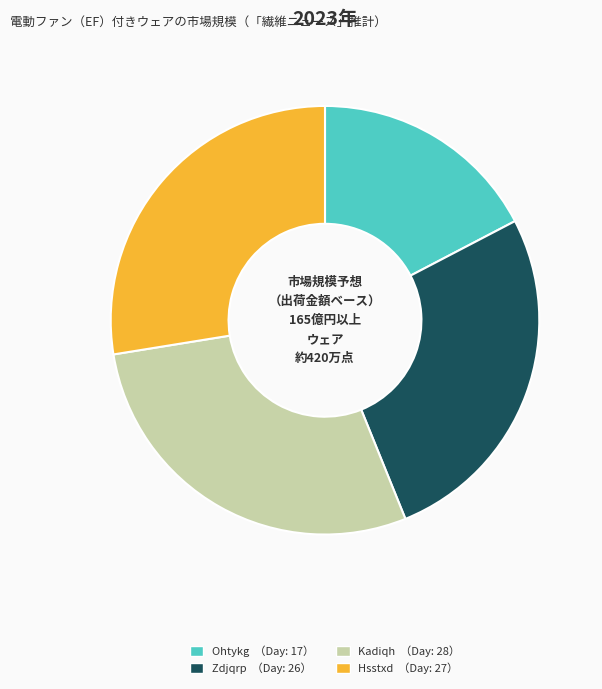

How many segments does this pie chart have?

4